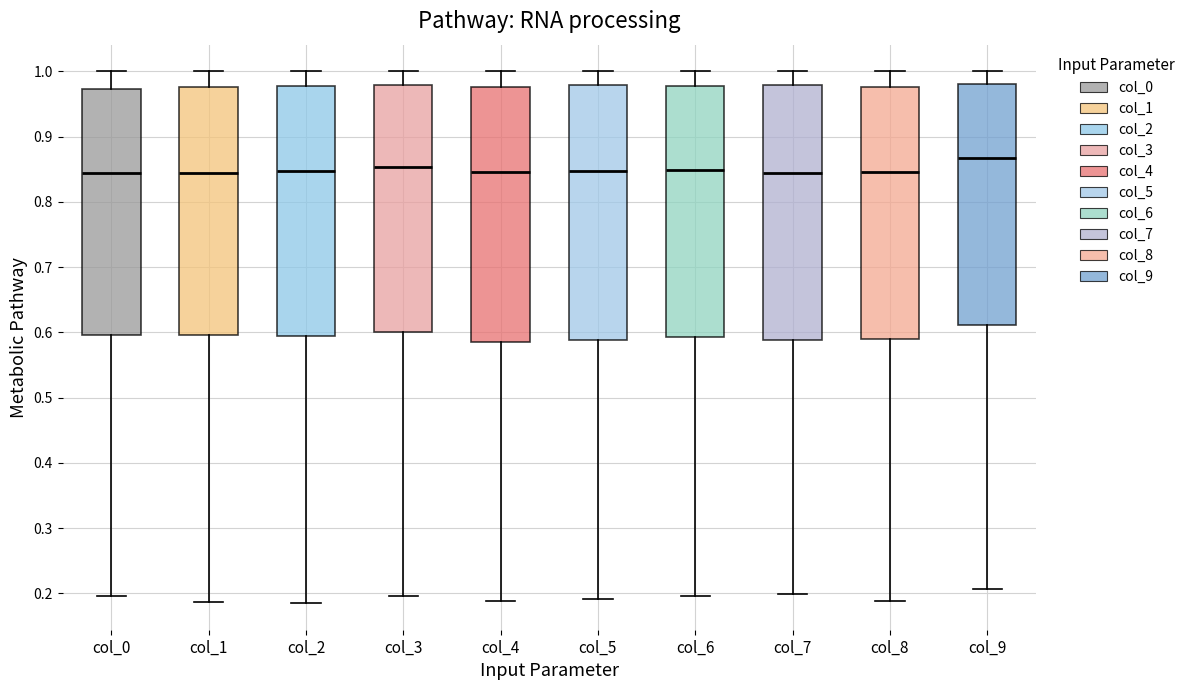

Reading left to right, transcribe this box plot: for each box, give where its median line is, the range the box spans, and where its two whiskers end, as read against the y-axis. The values are not printed on the chart, so give them approximately, as read against the axis.

col_0: median 0.84, box 0.60 to 0.97, whiskers 0.20 to 1.00
col_1: median 0.84, box 0.60 to 0.98, whiskers 0.19 to 1.00
col_2: median 0.85, box 0.59 to 0.98, whiskers 0.19 to 1.00
col_3: median 0.85, box 0.60 to 0.98, whiskers 0.20 to 1.00
col_4: median 0.85, box 0.58 to 0.98, whiskers 0.19 to 1.00
col_5: median 0.85, box 0.59 to 0.98, whiskers 0.19 to 1.00
col_6: median 0.85, box 0.59 to 0.98, whiskers 0.20 to 1.00
col_7: median 0.84, box 0.59 to 0.98, whiskers 0.20 to 1.00
col_8: median 0.85, box 0.59 to 0.98, whiskers 0.19 to 1.00
col_9: median 0.87, box 0.61 to 0.98, whiskers 0.21 to 1.00